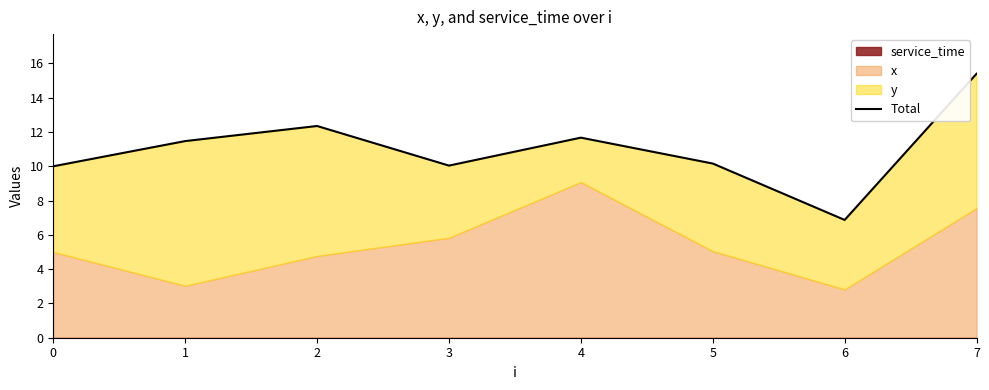

How many categories are shown in the chart?

8